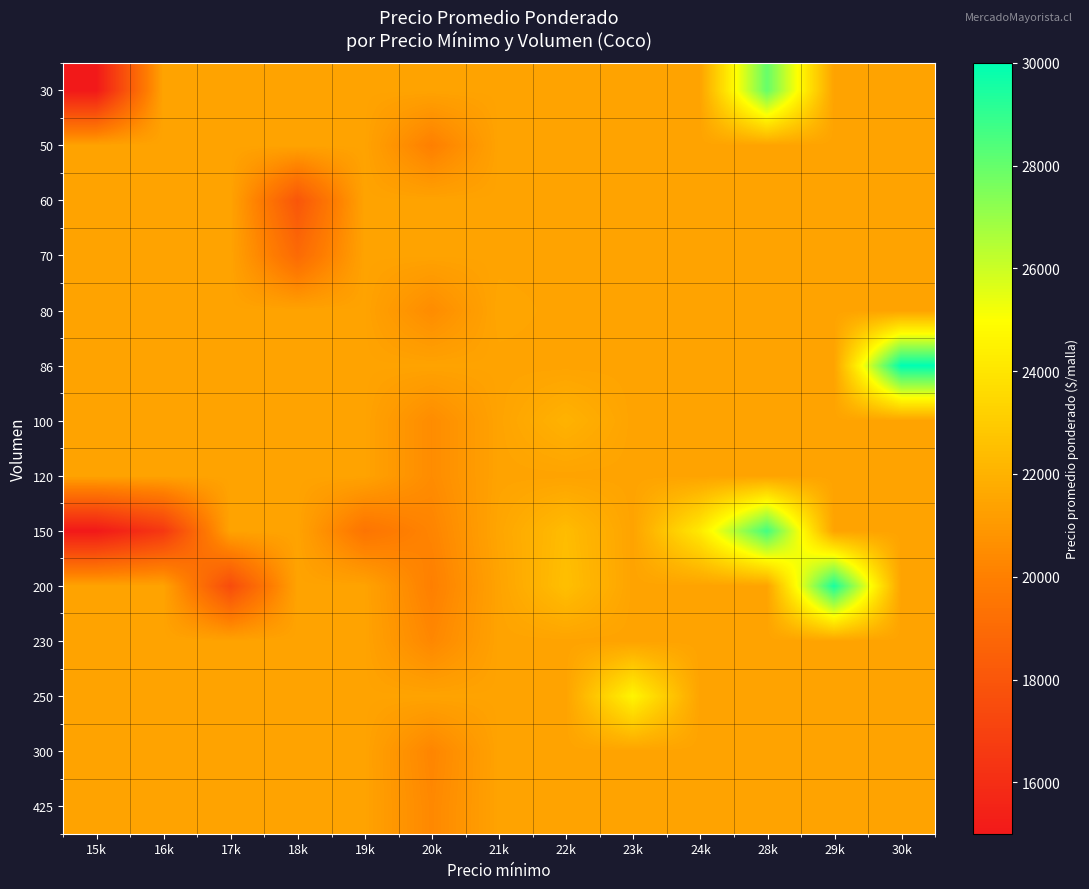

Rank the series by their maximum value, from lowest to highest.

50, 60, 70, 120, 230, 300, 425, 80, 100, 250, 30, 150, 200, 86